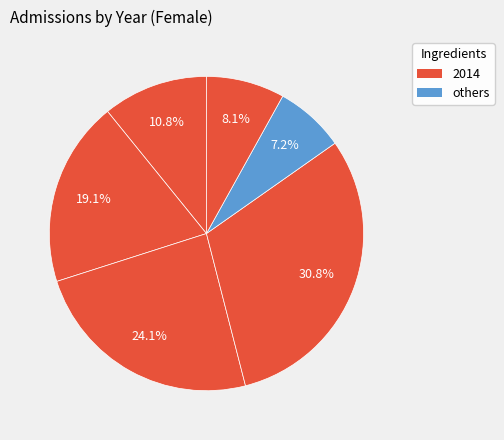

How many segments does this pie chart have?

6